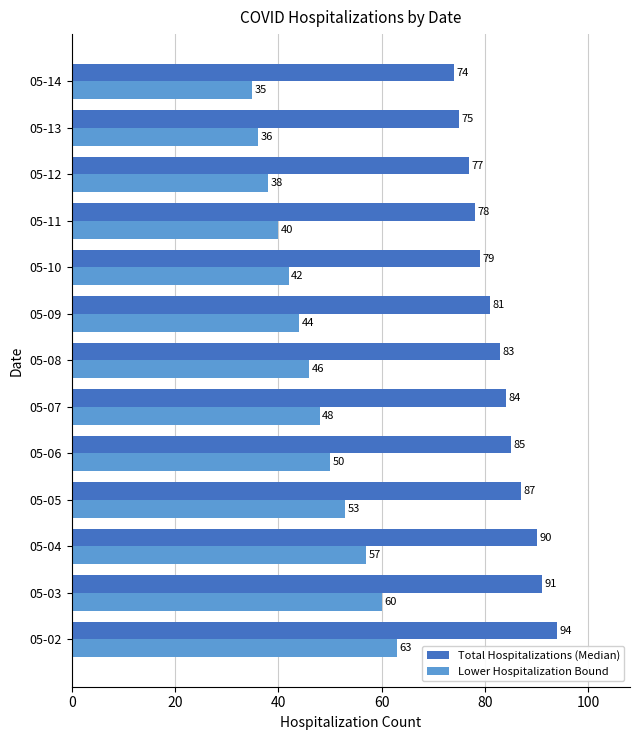

Is it true that Total Hospitalizations (Median) equals 121 at 05-07?

False